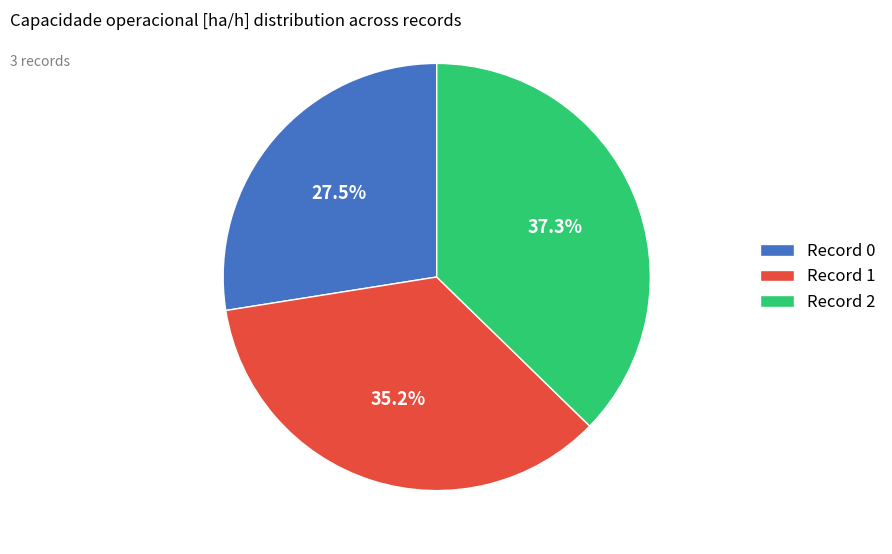

Combined, what portion of the pie is Record 2 and Record 1?

72.5%